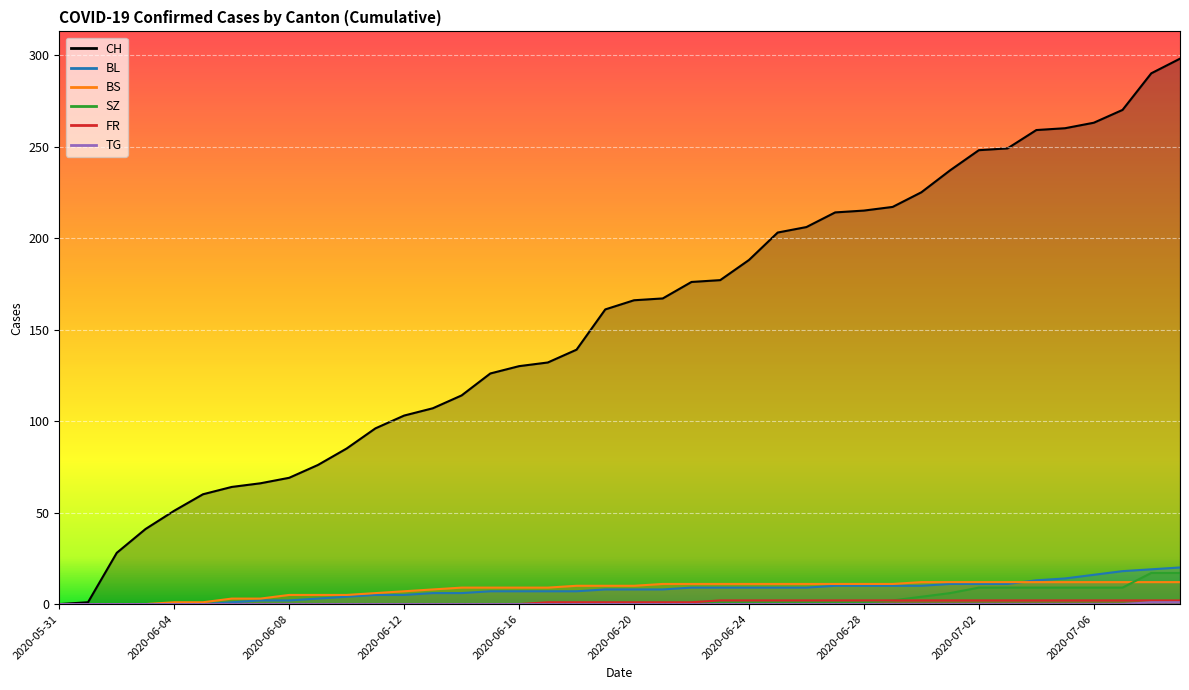

What is the difference between the maximum and minimum values in the SZ series?

17